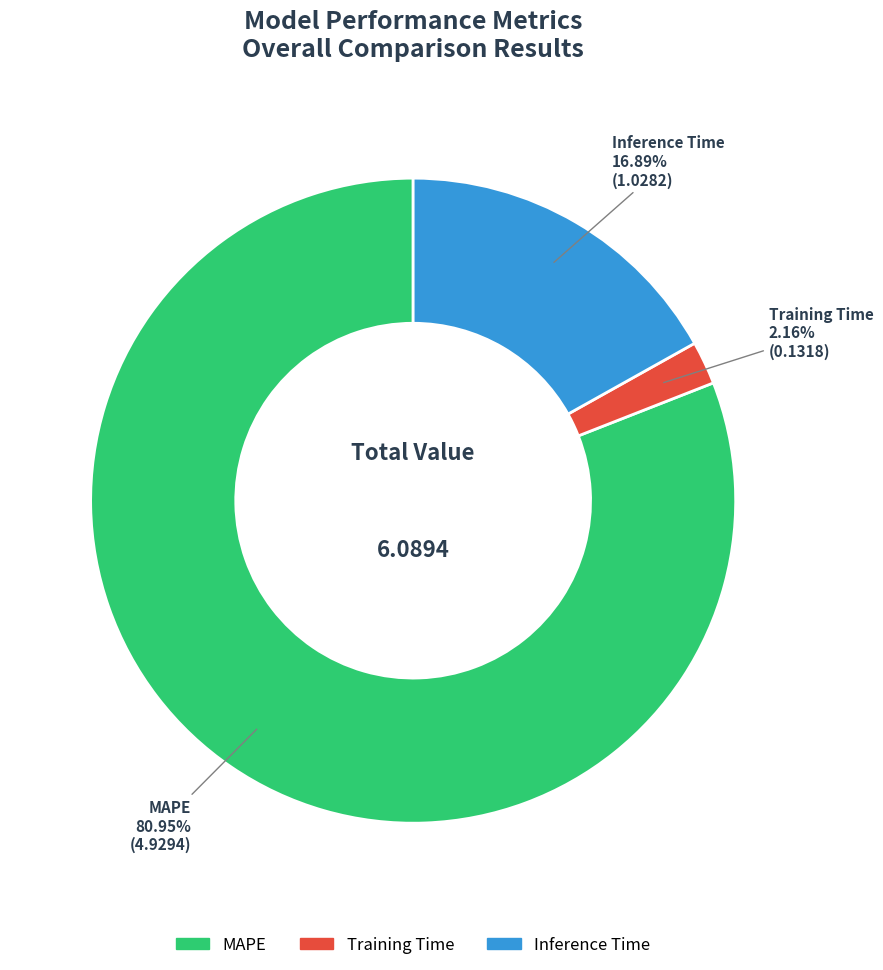

What percentage is the MAPE slice, to the nearest percent?

81%